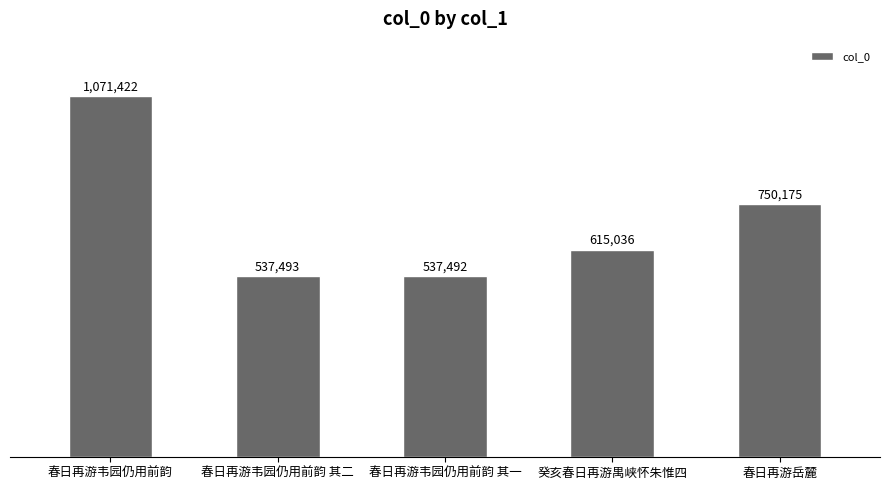

Are the bars horizontal?

No